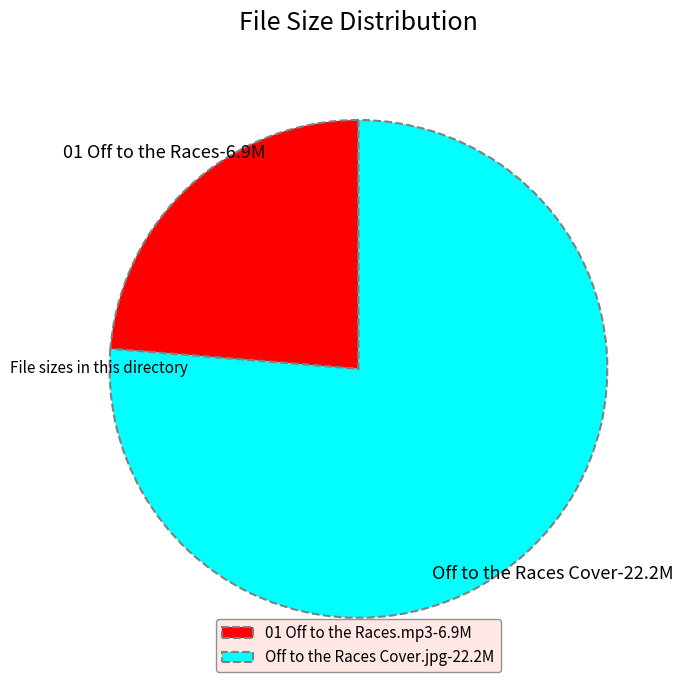

True or false: 01 Off to the Races.mp3 accounts for 14% of the total.

False